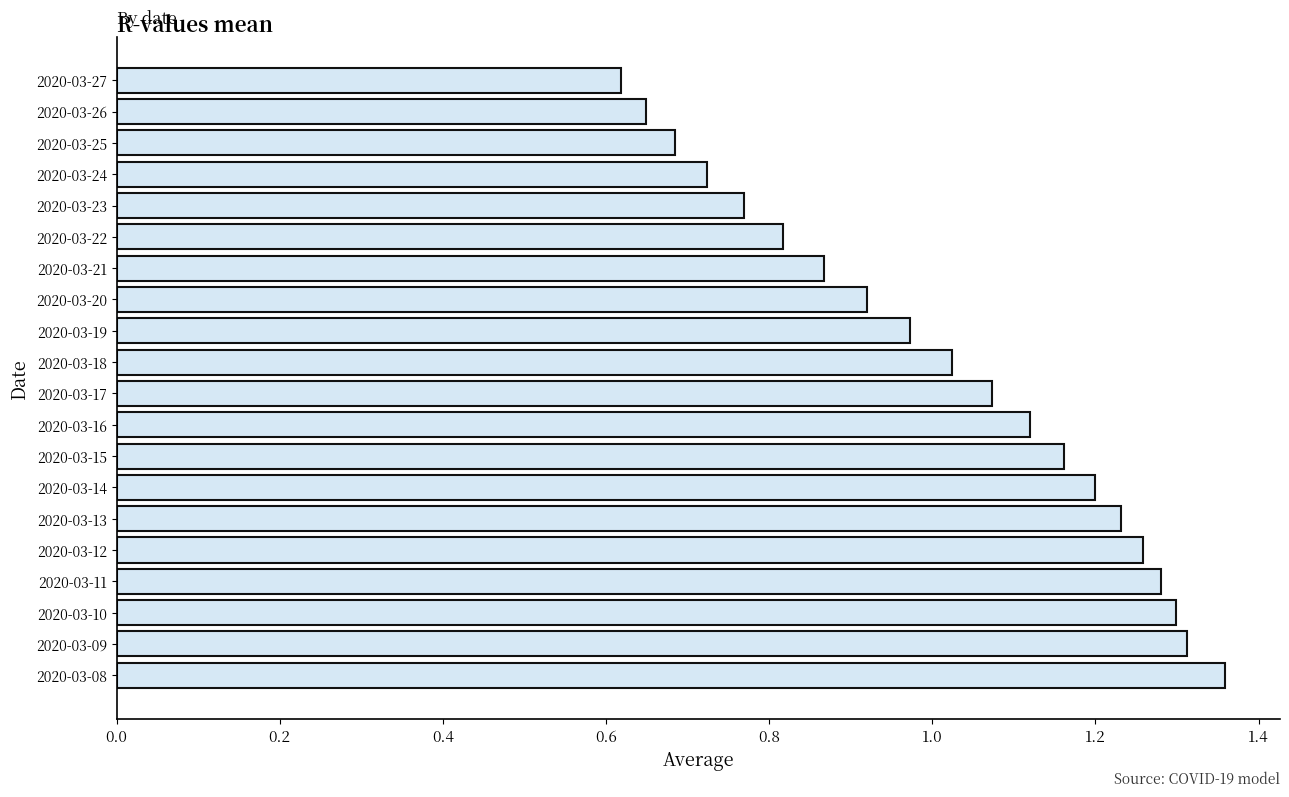

Where is the data nearest to the value 0?

2020-03-27